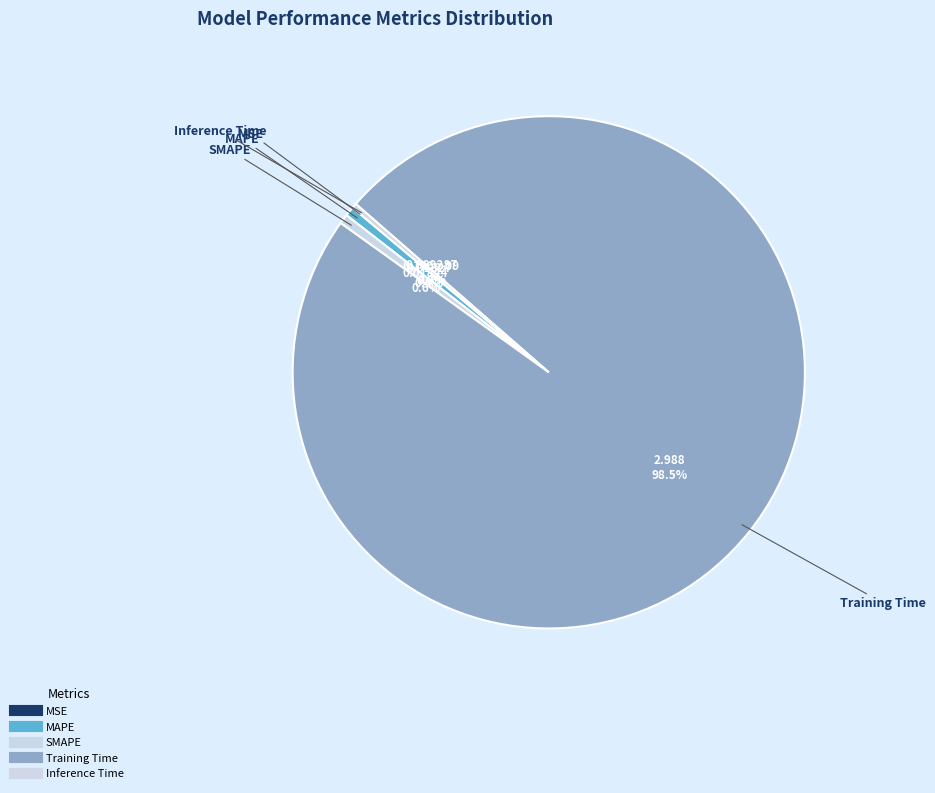

Which category accounts for the majority?

Training Time